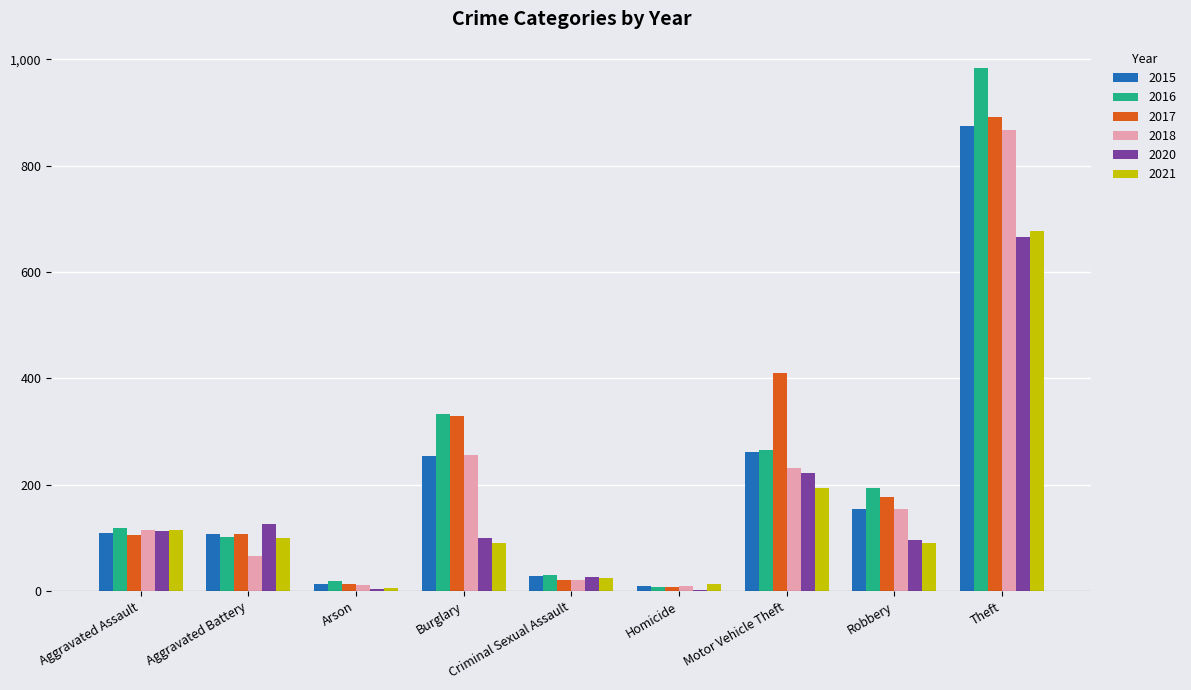

Are the bars grouped side by side (vs. stacked)?

Yes